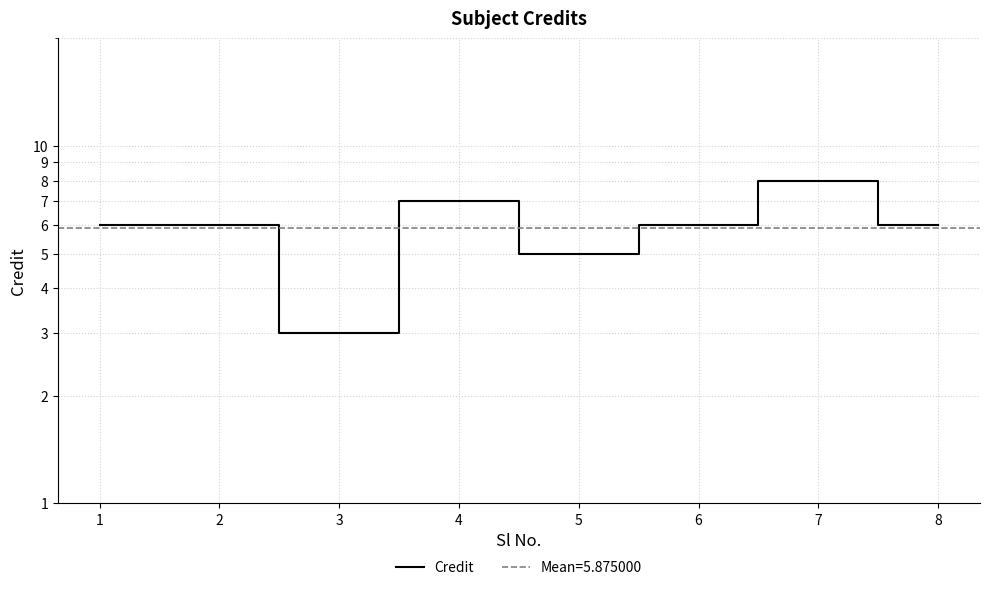

How many values are between 6 and 7?

5